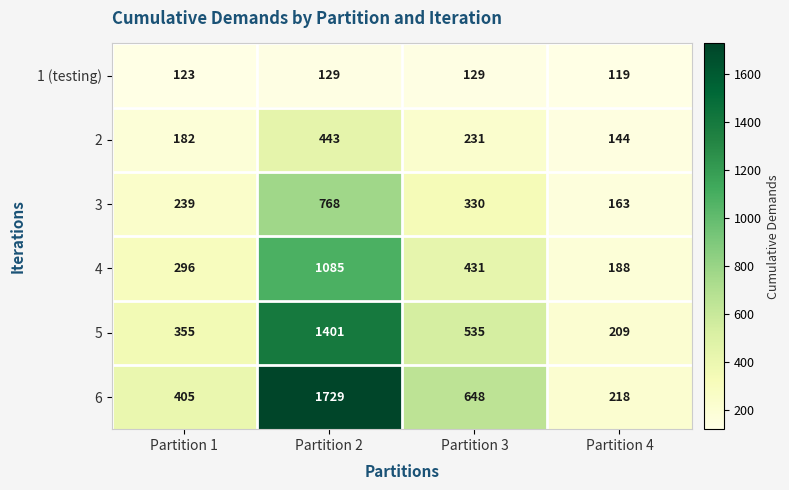

How many data points in 6 are less than 648?

2